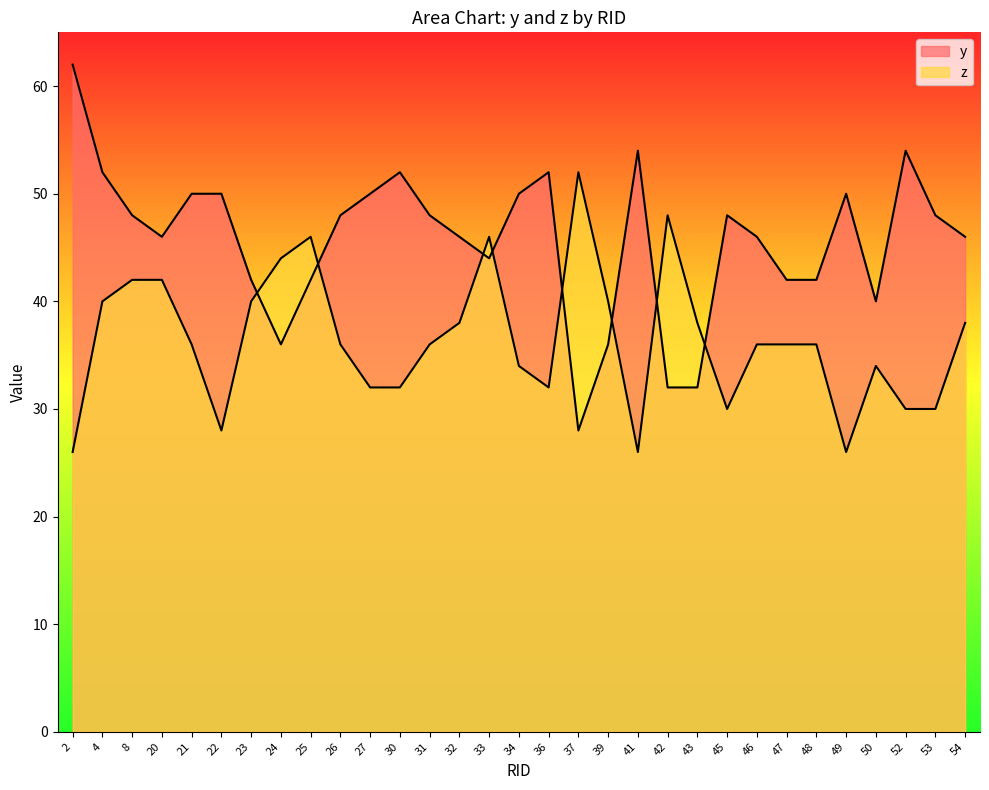

Is it true that z equals 60 at 32?

False